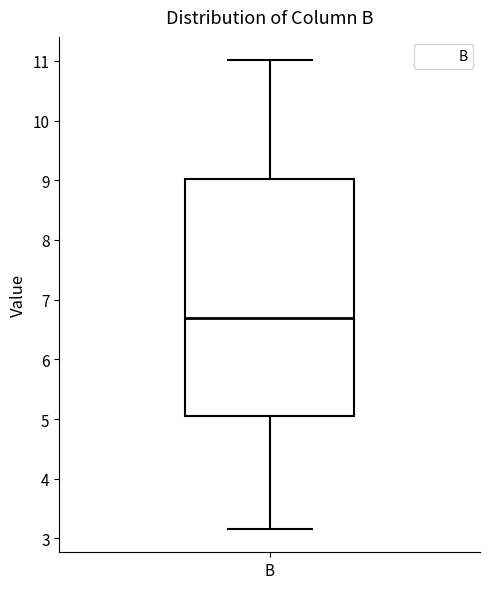

Transcribe this box plot: give where the median line is, the range the box spans, and where the two whiskers end, as read against the y-axis. The values are not printed on the chart, so give them approximately, as read against the axis.

median 6.7, box 5.1 to 9.0, whiskers 3.2 to 11.0